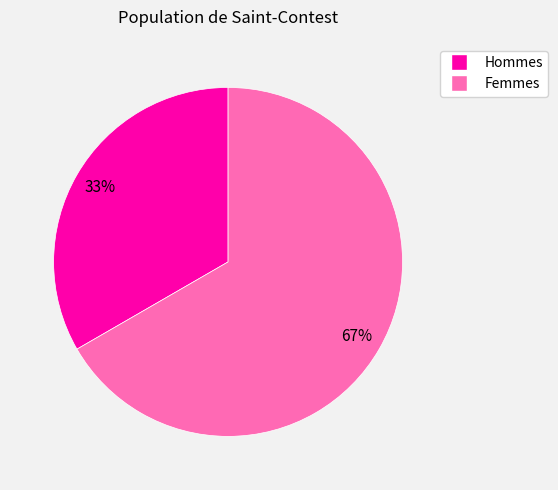

To the nearest percent, what is the average slice percentage?

50%